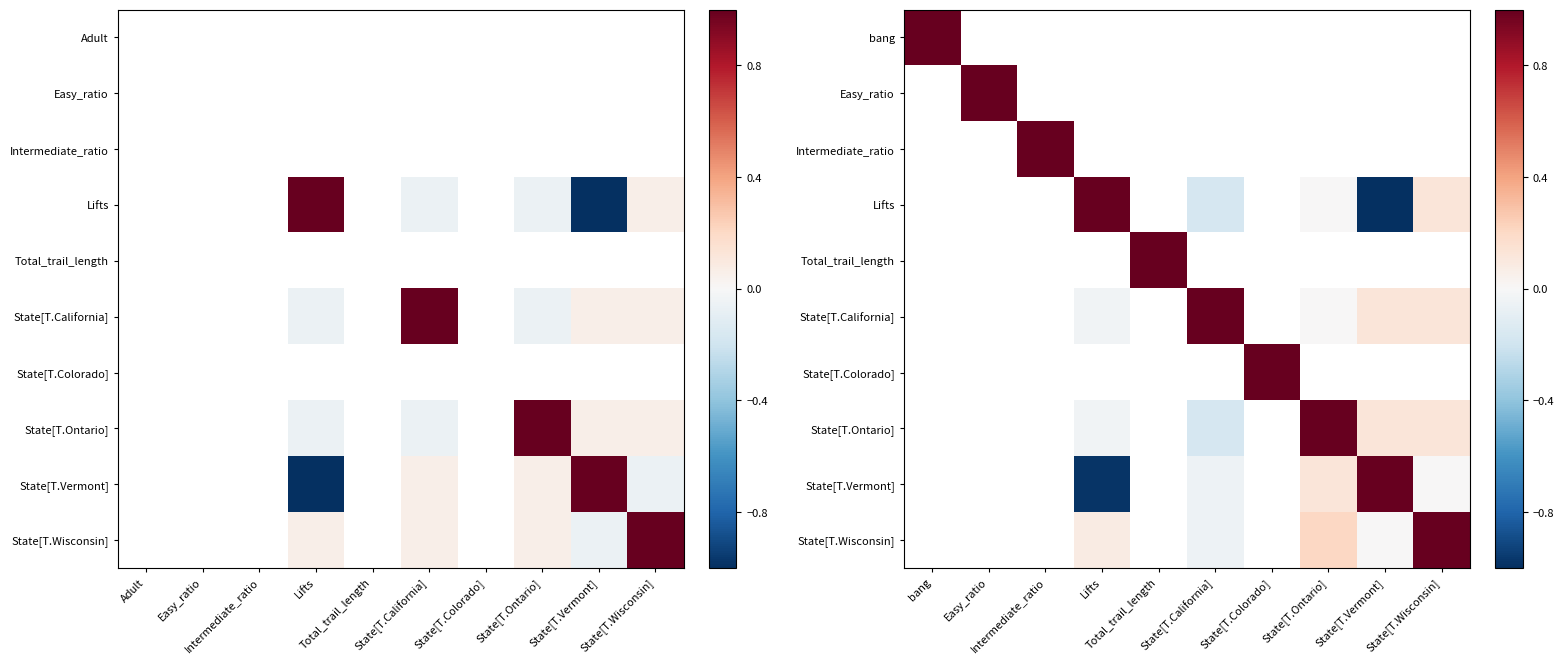

Rank the categories by Lifts value from lowest to highest.

State[T.Vermont], bang, Easy_ratio, Intermediate_ratio, Lifts, Total_trail_length, State[T.California], State[T.Colorado], State[T.Ontario], State[T.Wisconsin]